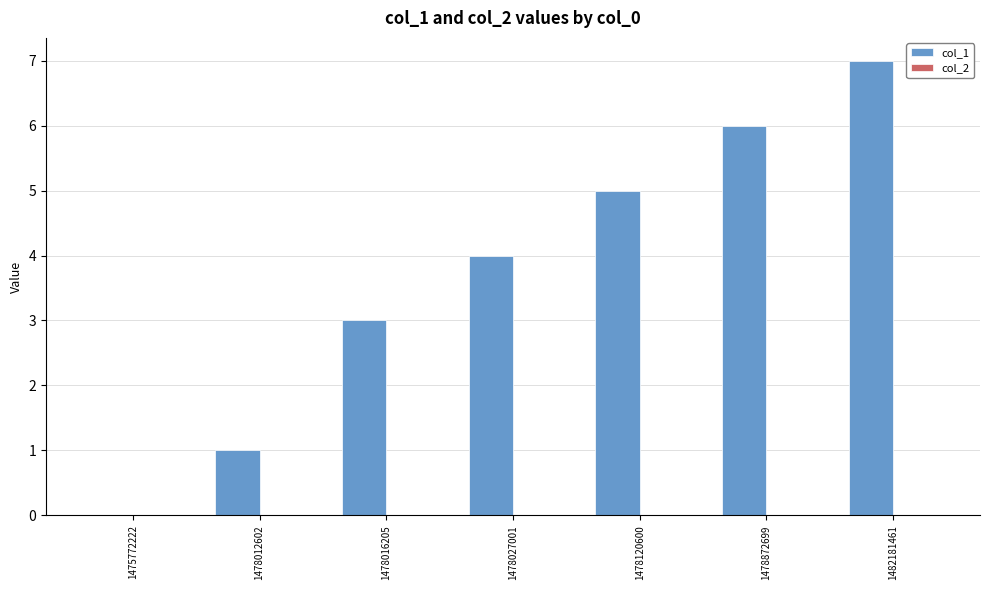

What is the change in value from 1478012602 to 1478016205?

+2